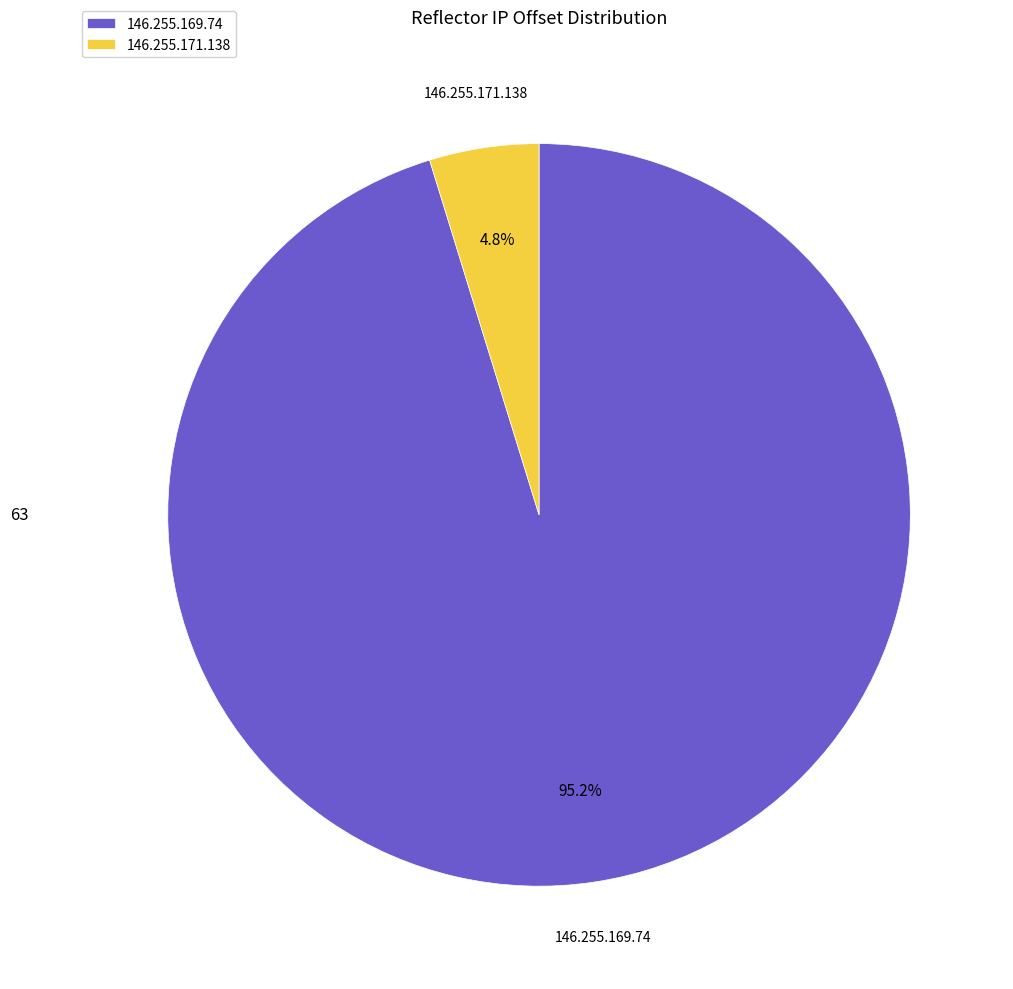

Is the sum of 146.255.169.74 and 146.255.171.138 greater than half?

Yes